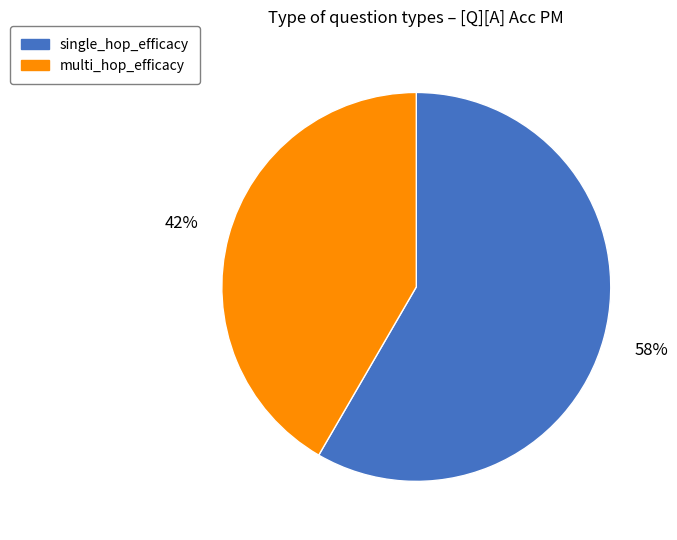

True or false: multi_hop_efficacy accounts for 42% of the total.

True